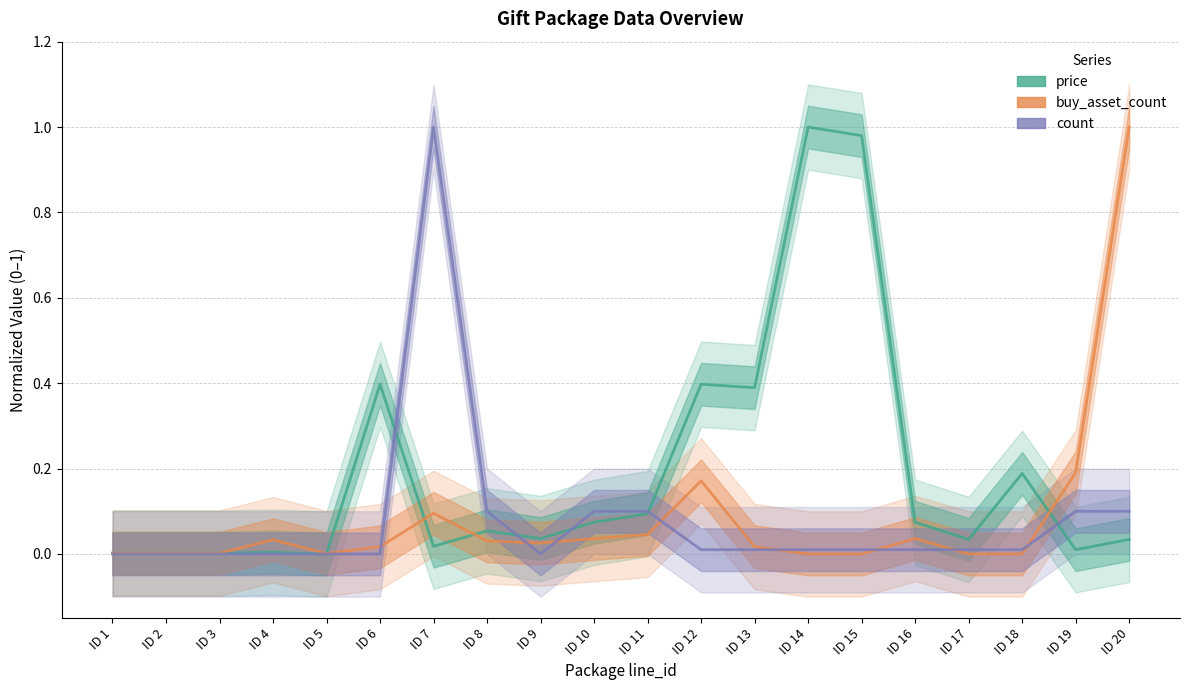

After their last crossing, which series has the higher values: price or count?

count